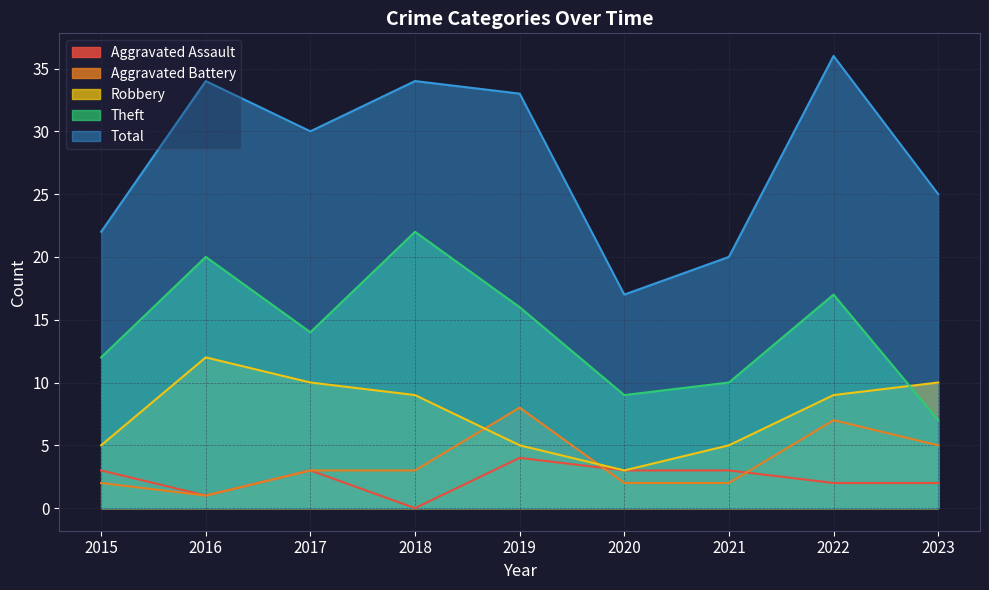

Reading right to left, transcribe all the data shown in this chart.

Aggravated Assault: 2023=2	2022=2	2021=3	2020=3	2019=4	2018=0	2017=3	2016=1	2015=3
Aggravated Battery: 2023=5	2022=7	2021=2	2020=2	2019=8	2018=3	2017=3	2016=1	2015=2
Robbery: 2023=10	2022=9	2021=5	2020=3	2019=5	2018=9	2017=10	2016=12	2015=5
Theft: 2023=7	2022=17	2021=10	2020=9	2019=16	2018=22	2017=14	2016=20	2015=12
Total: 2023=25	2022=36	2021=20	2020=17	2019=33	2018=34	2017=30	2016=34	2015=22